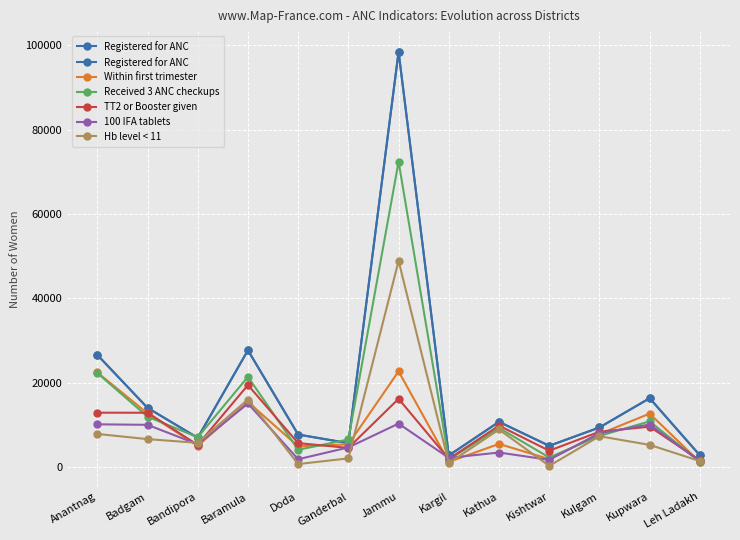

True or false: TT2 or Booster given has a value of 7219 at Ganderbal.

False